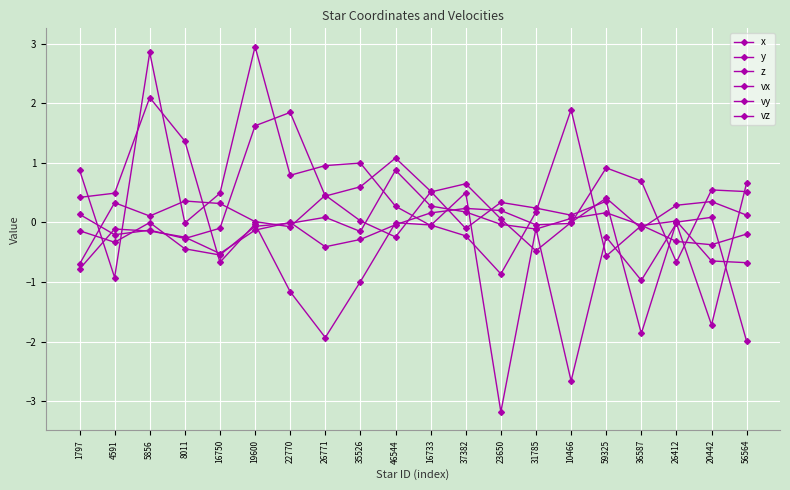

Where does the y series first go above 0?

1797